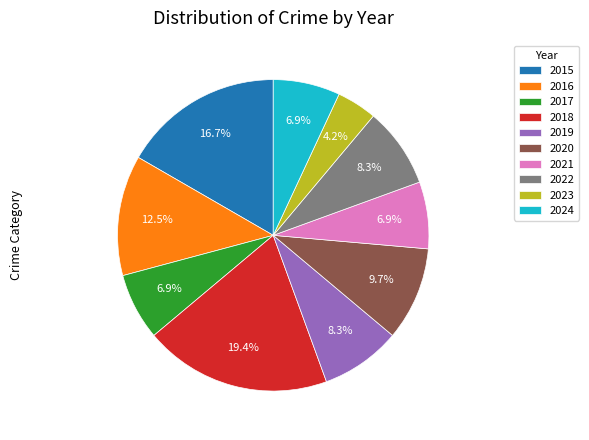

Which has a higher value, 2016 or 2022?

2016